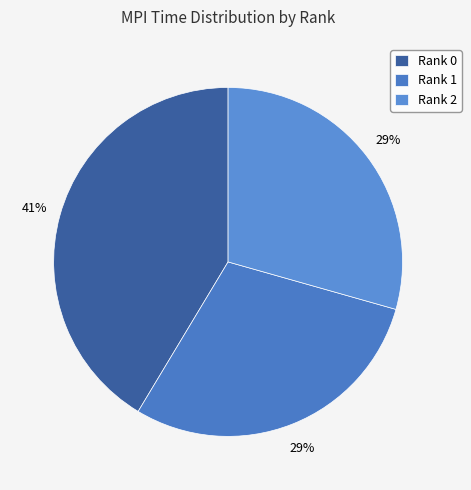

What percentage do Rank 1 and Rank 0 together represent?

70.6%